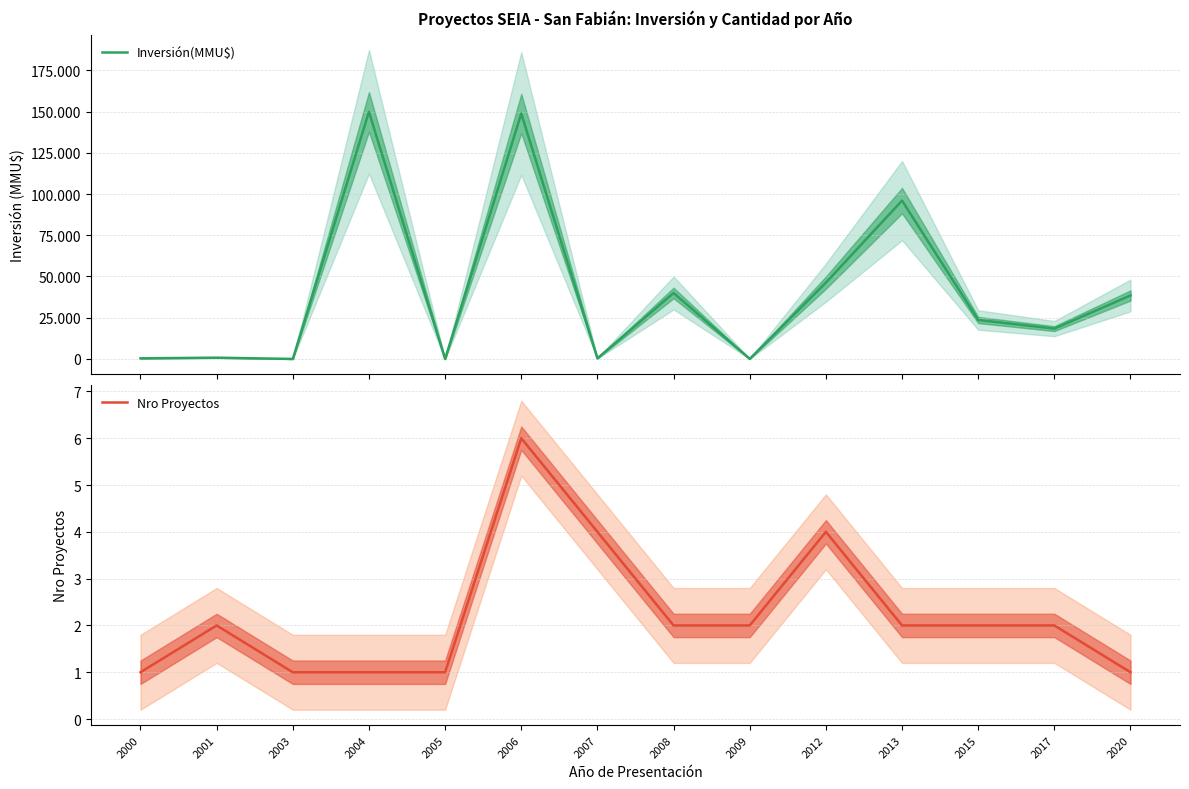

Which series has the widest spread of values?

Inversión(MMU$)